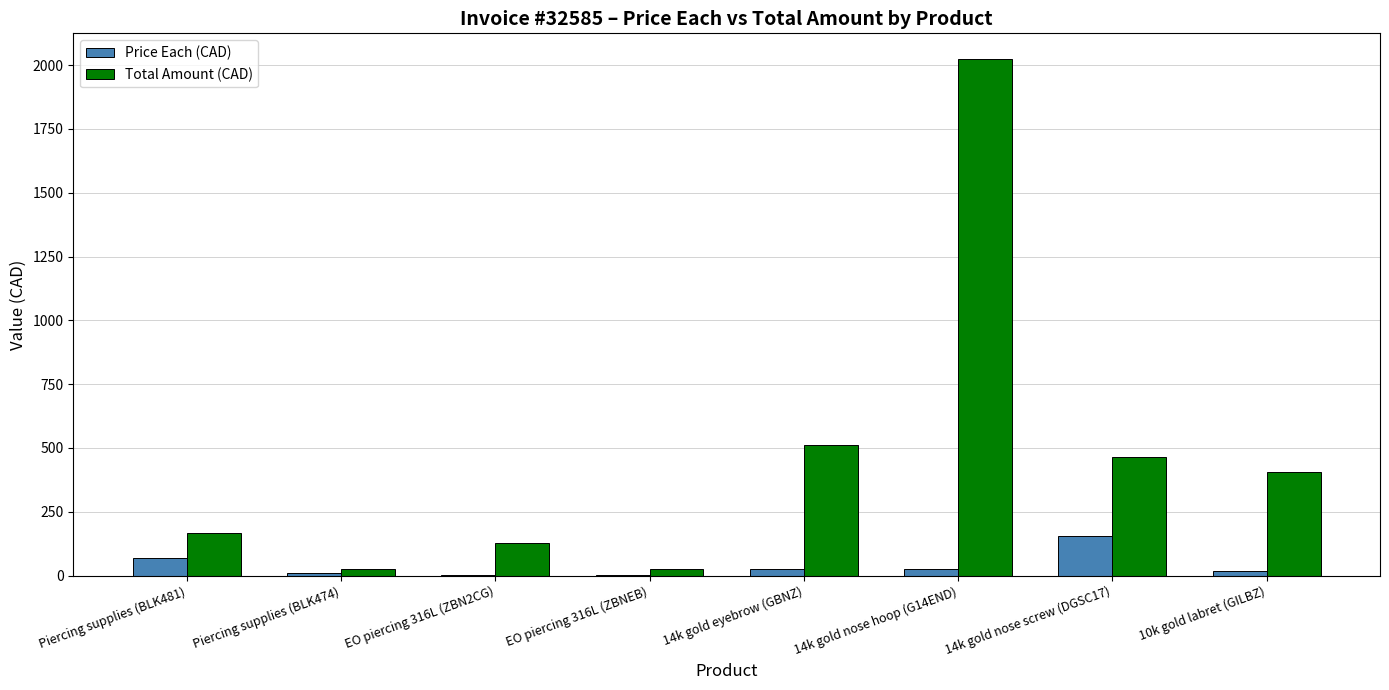

At which category is the sum across all series the highest?

14k gold nose hoop (G14END)